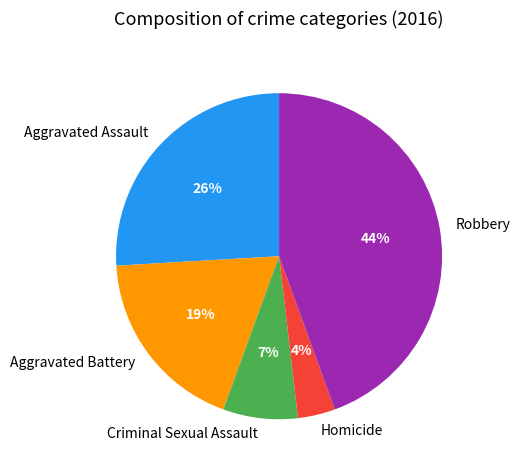

True or false: Homicide accounts for 17% of the total.

False